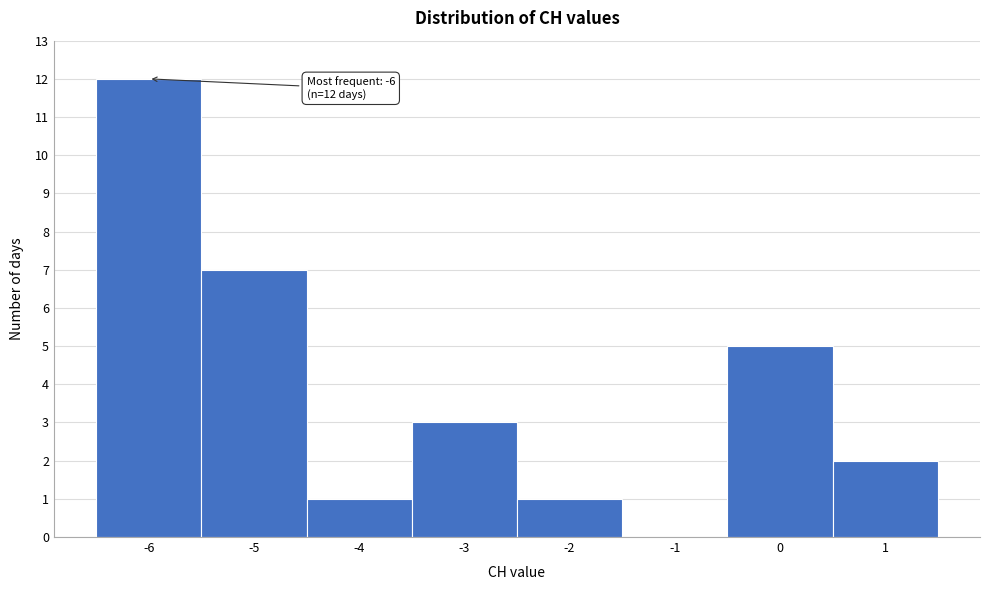

Which range on the x-axis has the tallest bar?

-6.5 to -5.5